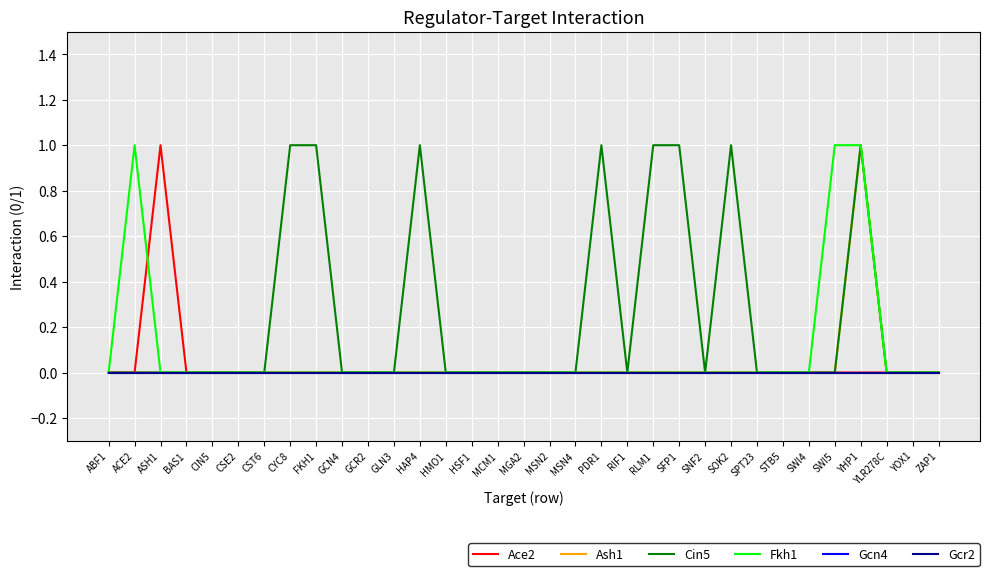

What position from the left is ASH1?

3